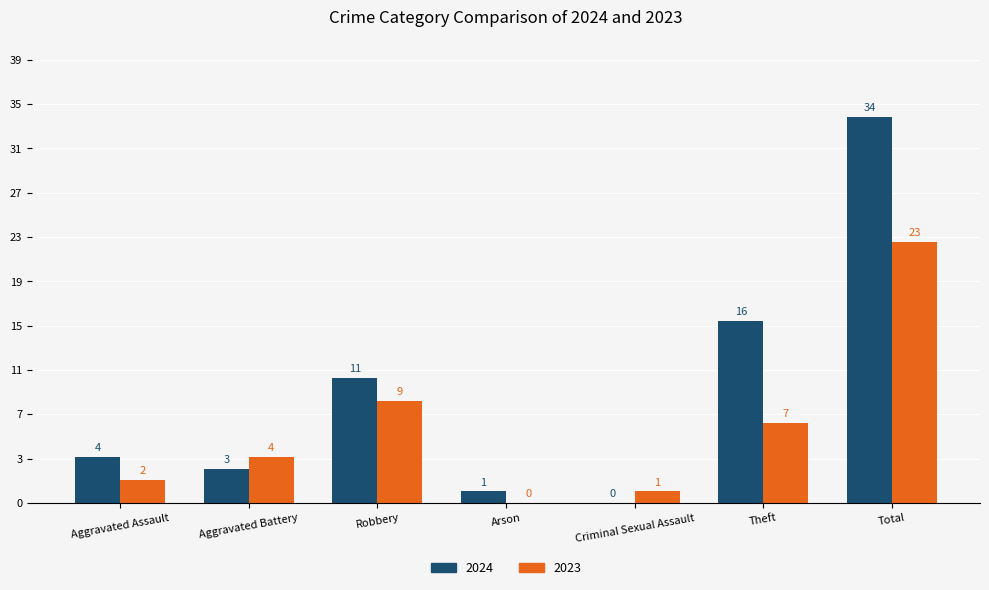

What position from the right is Robbery?

5